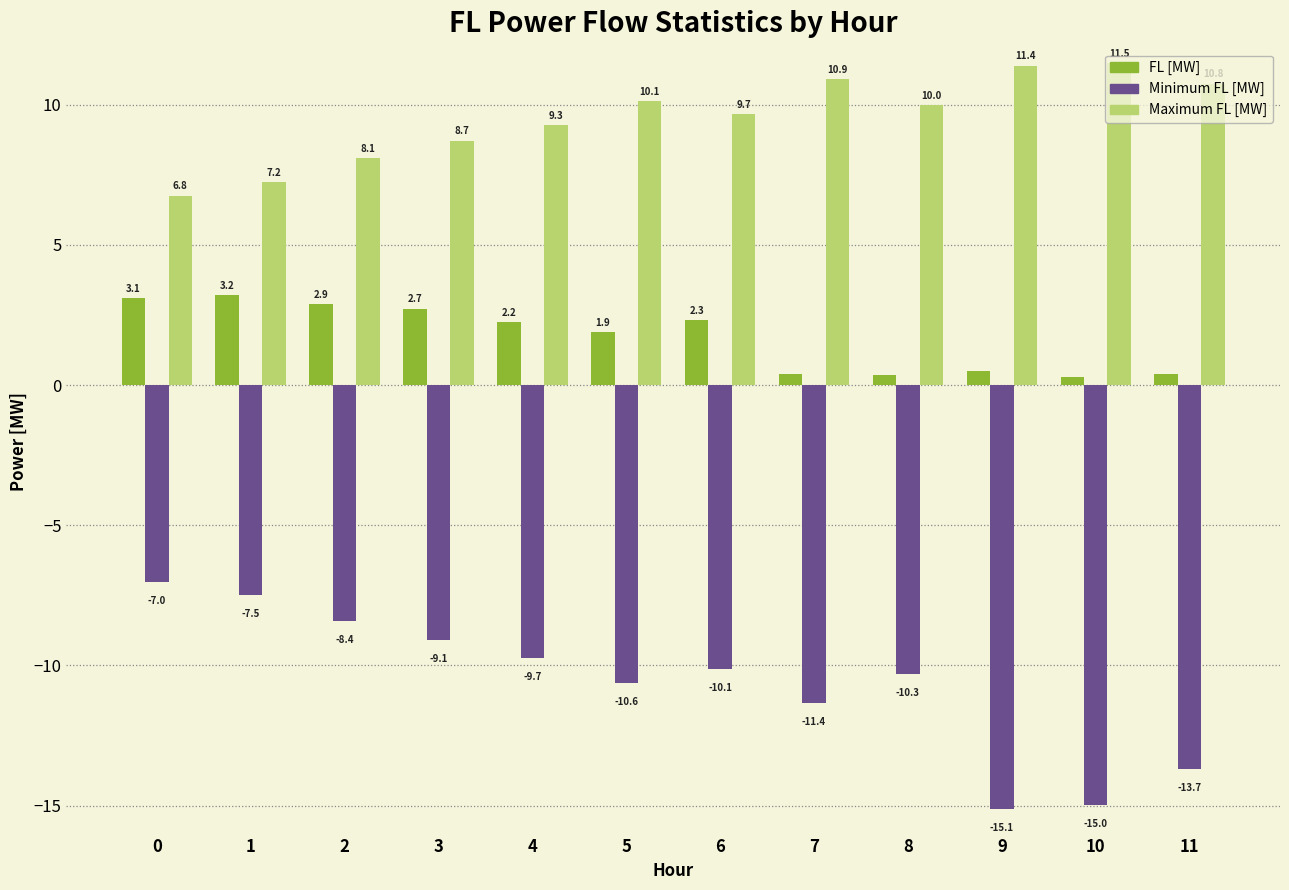

What is the difference between the maximum and minimum values in the Minimum FL [MW] series?

8.1